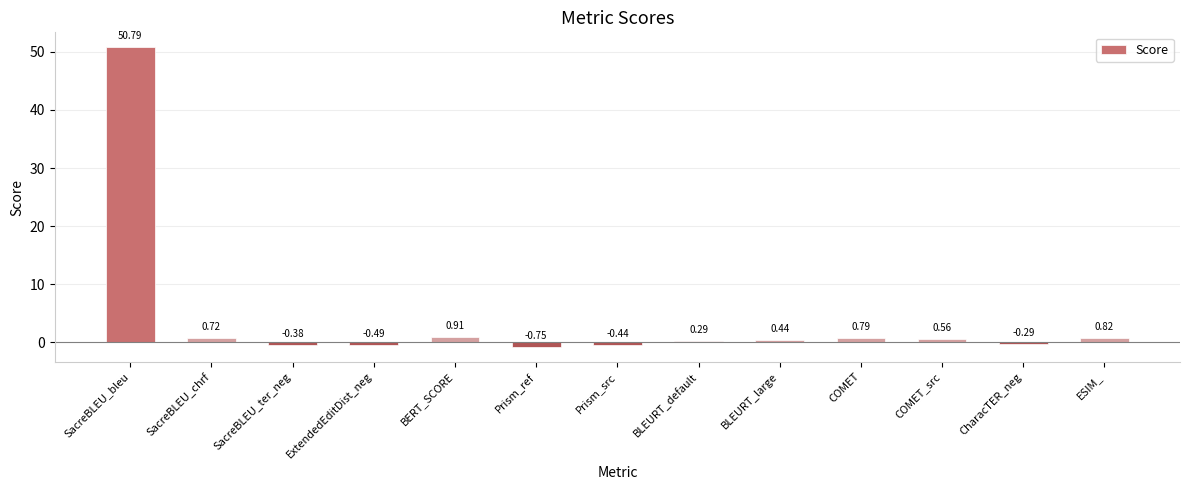

List the labels in order of value, largest first.

SacreBLEU_bleu, BERT_SCORE, ESIM_, COMET, SacreBLEU_chrf, COMET_src, BLEURT_large, BLEURT_default, CharacTER_neg, SacreBLEU_ter_neg, Prism_src, ExtendedEditDist_neg, Prism_ref